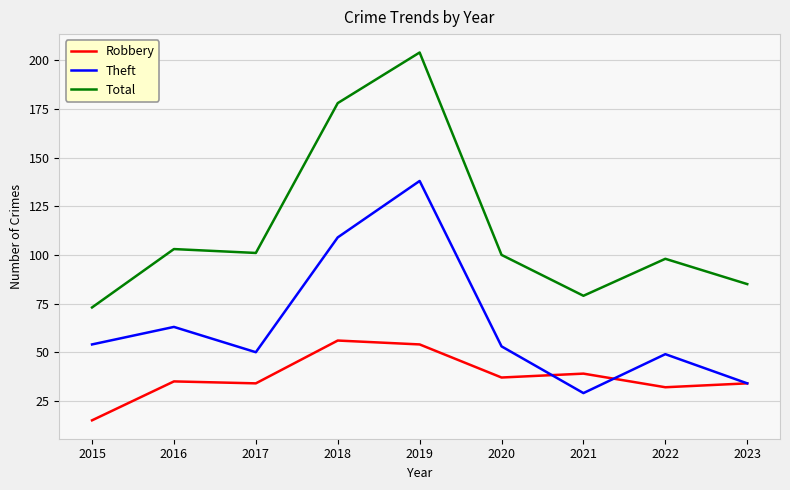

Which series has the widest spread of values?

Total